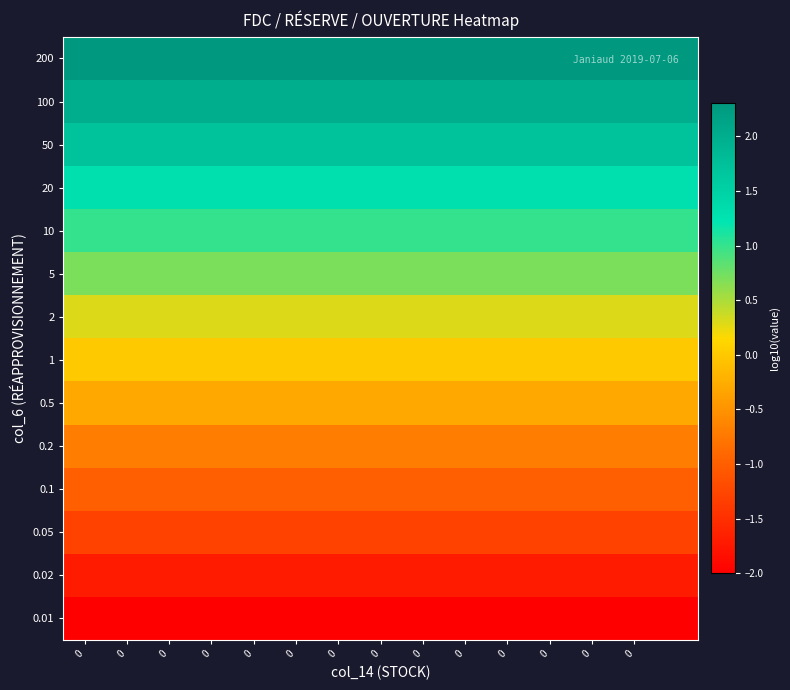

What is the smallest value displayed?

-2.0